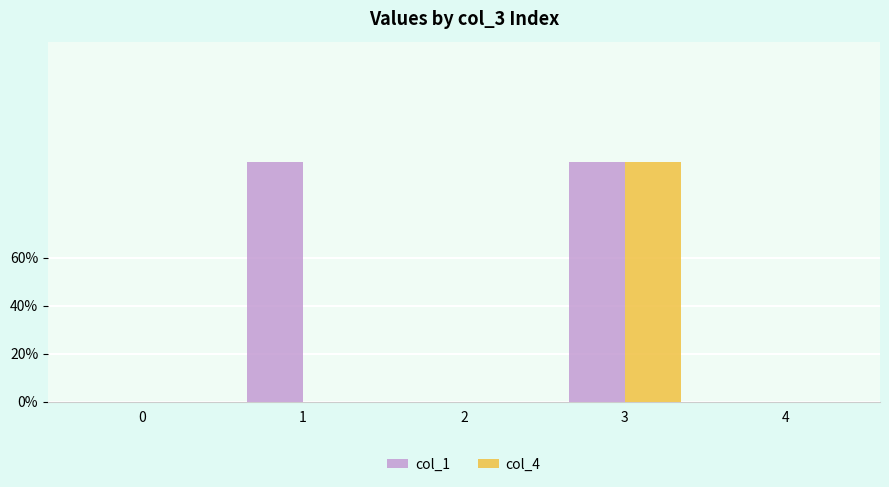

Reading left to right, what are all the values shown in this chart?

col_1: 0=0	1=1	2=0	3=1	4=0
col_4: 0=0	1=0	2=0	3=1	4=0